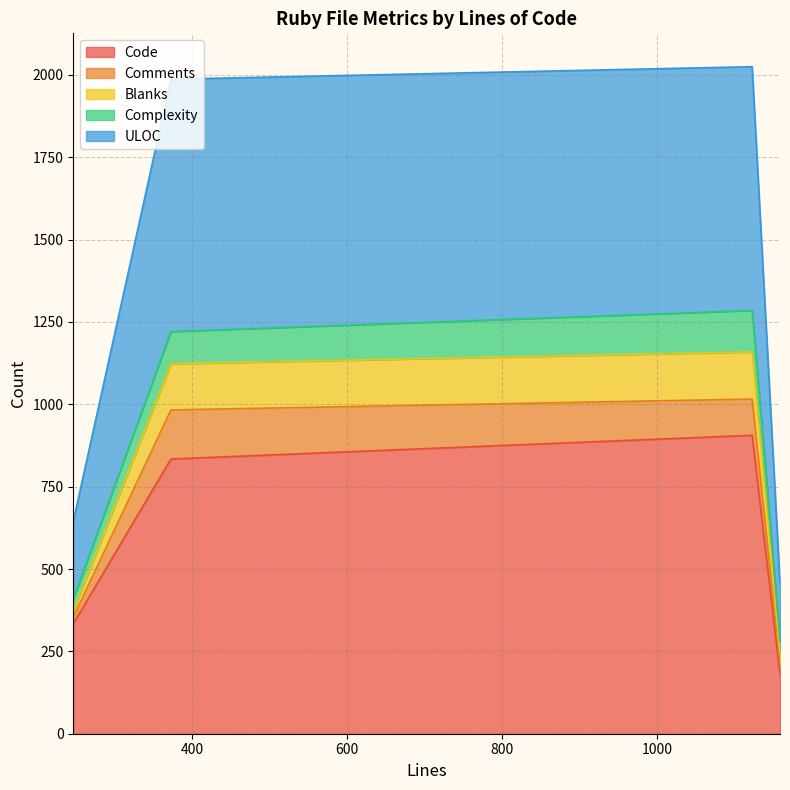

What is the minimum value for Code?

180